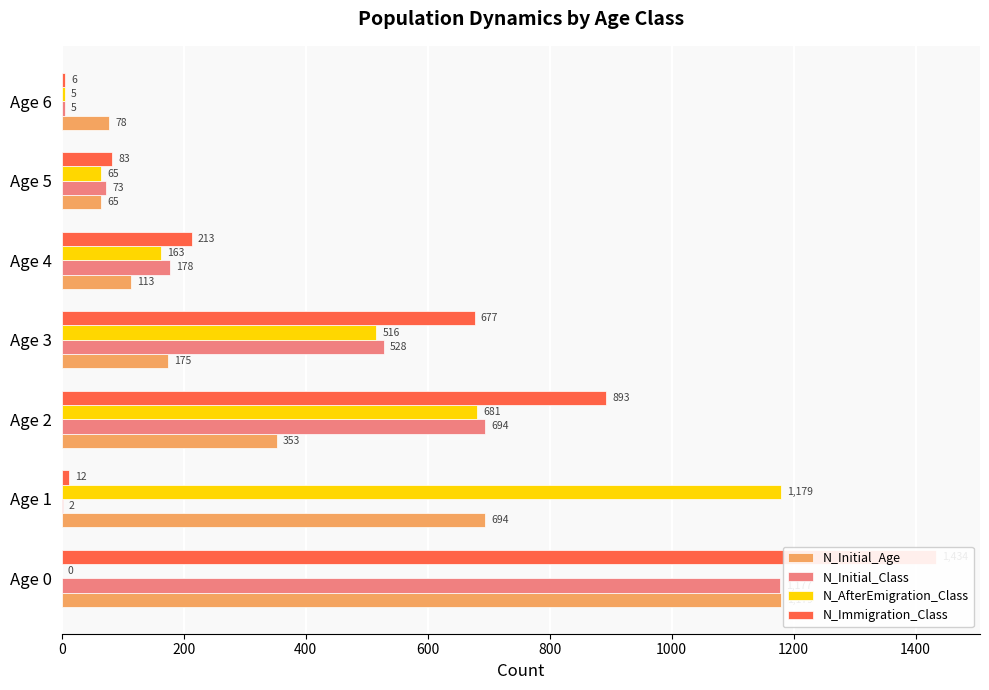

What is the approximate value of N_Initial_Class at Age 4, to the nearest 10?

180